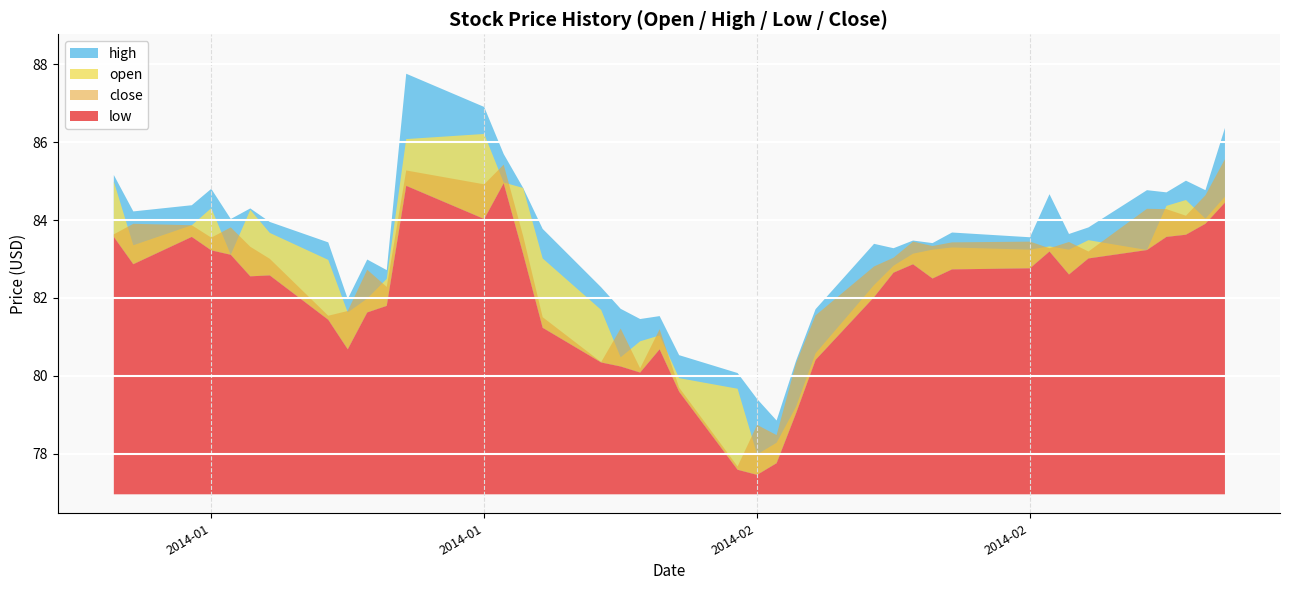

Rank the series by their maximum value, from highest to lowest.

high, open, close, low